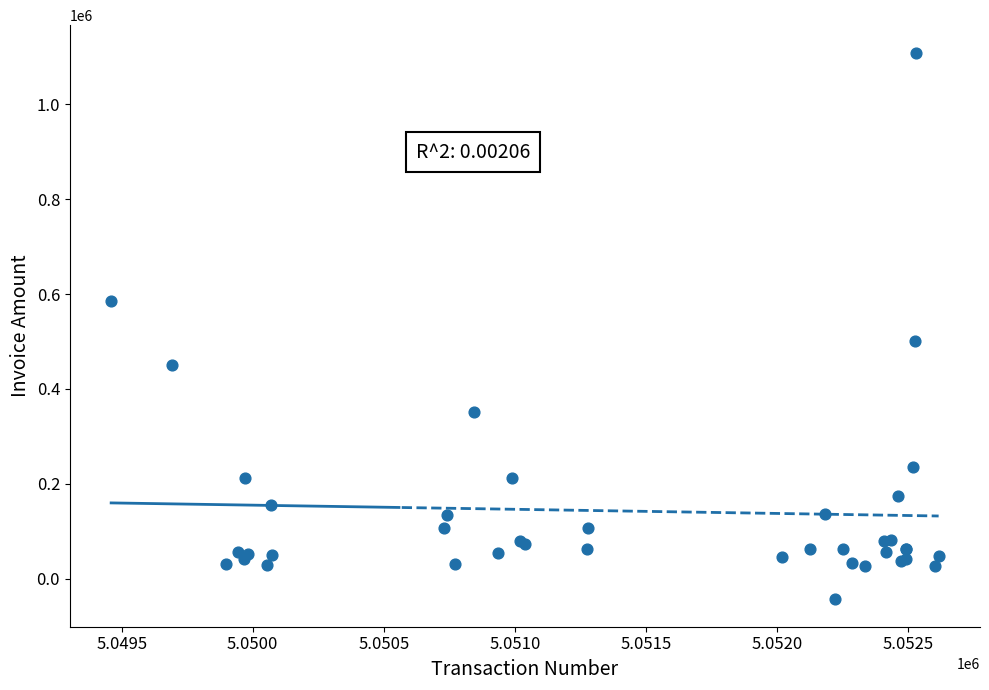

What Y value in the scatter plot is closest to 532683?

500000.0